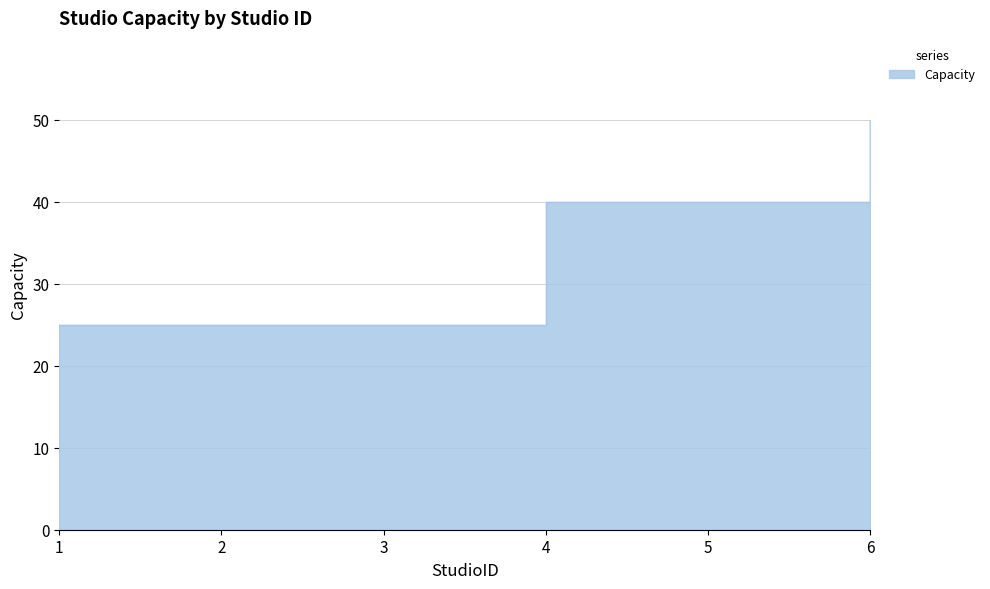

Rank the categories by value from highest to lowest.

6, 4, 5, 1, 2, 3